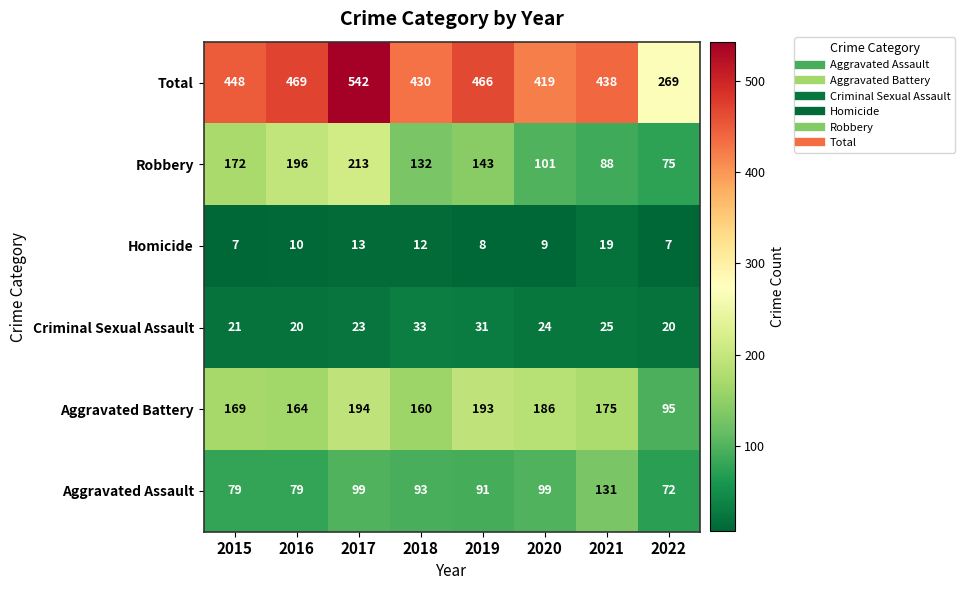

What is the smallest value displayed?

7